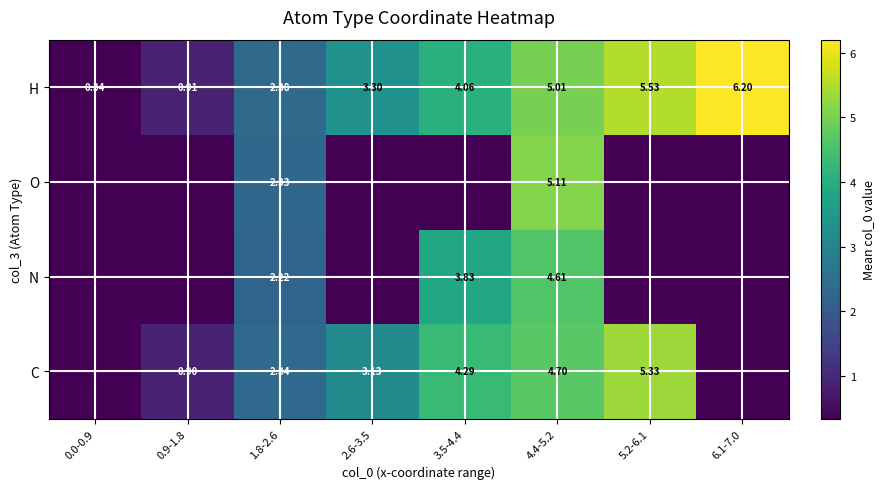

Which label corresponds to the smallest value in the chart?

0.0-0.9